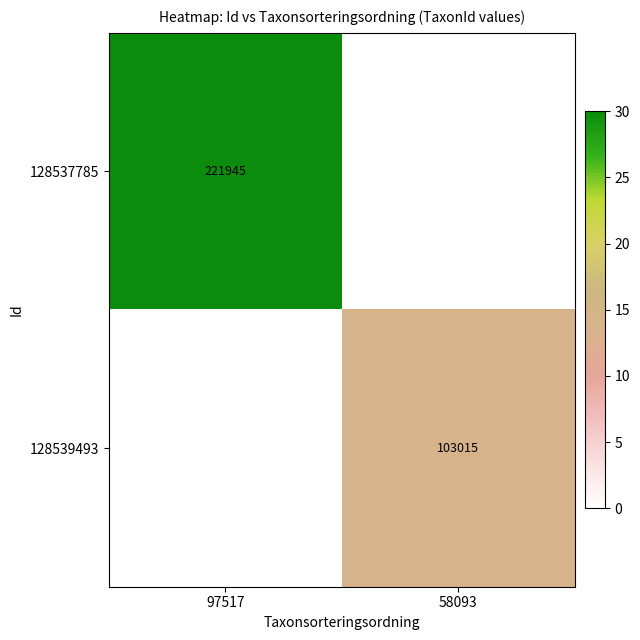

The 128539493 series shows 103015 at 58093. True or false?

True